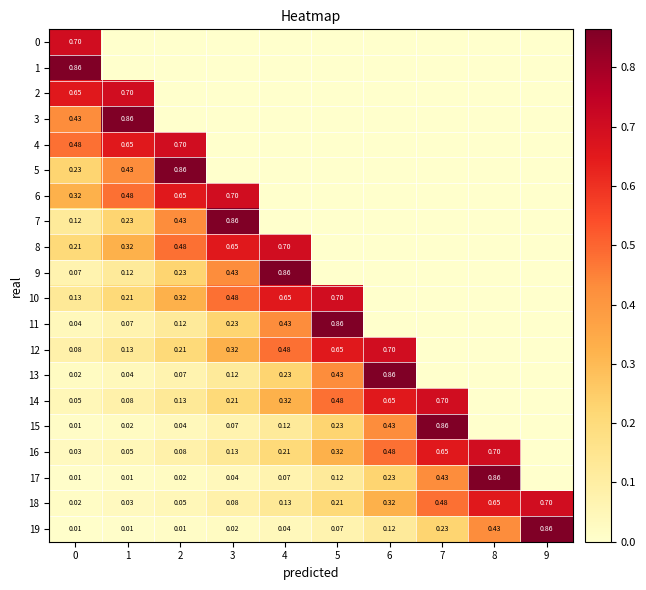

At 5, list the series in order from smallest to largest.

0, 1, 2, 3, 4, 5, 6, 7, 8, 9, 19, 17, 18, 15, 16, 13, 14, 12, 10, 11